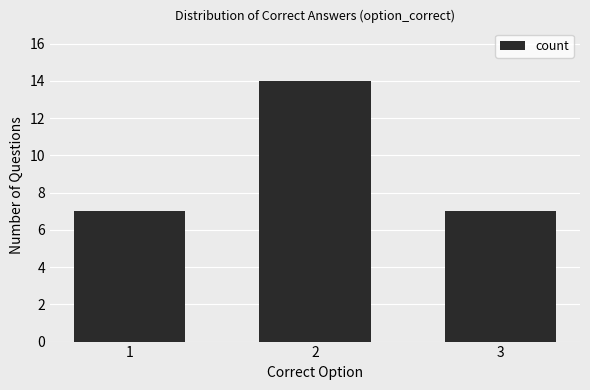

Reading right to left, transcribe all the data shown in this chart.

3=7	2=14	1=7